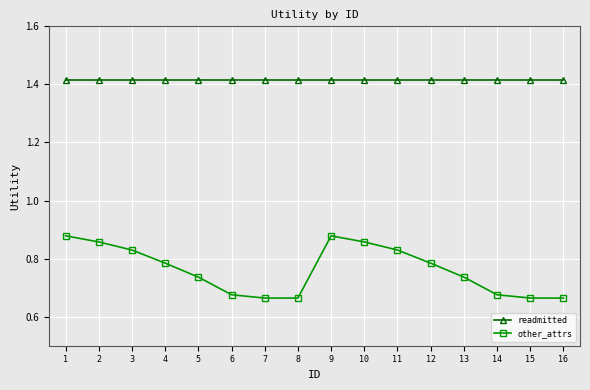

True or false: other_attrs and readmitted cross at least once.

False